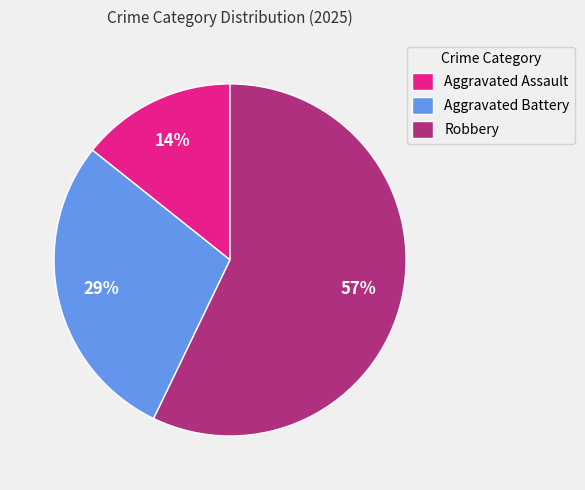

Is the sum of Robbery and Aggravated Battery greater than half?

Yes